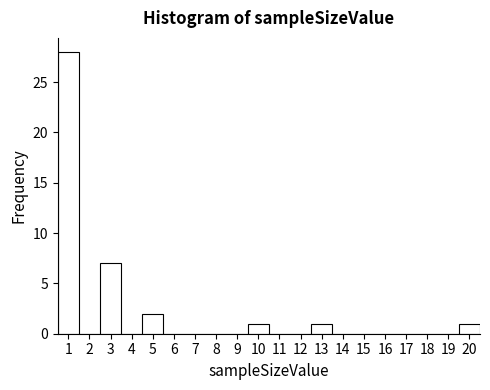

Reading left to right, list every bar in this chart as the range it spans on the x-axis followed by its height. The values are not printed on the chart, so give them approximately, as read against the axis.

0.5 to 1.5: 28
1.5 to 2.5: 0
2.5 to 3.5: 7
3.5 to 4.5: 0
4.5 to 5.5: 2
5.5 to 6.5: 0
6.5 to 7.5: 0
7.5 to 8.5: 0
8.5 to 9.5: 0
9.5 to 10.5: 1
10.5 to 11.5: 0
11.5 to 12.5: 0
12.5 to 13.5: 1
13.5 to 14.5: 0
14.5 to 15.5: 0
15.5 to 16.5: 0
16.5 to 17.5: 0
17.5 to 18.5: 0
18.5 to 19.5: 0
19.5 to 20.5: 1